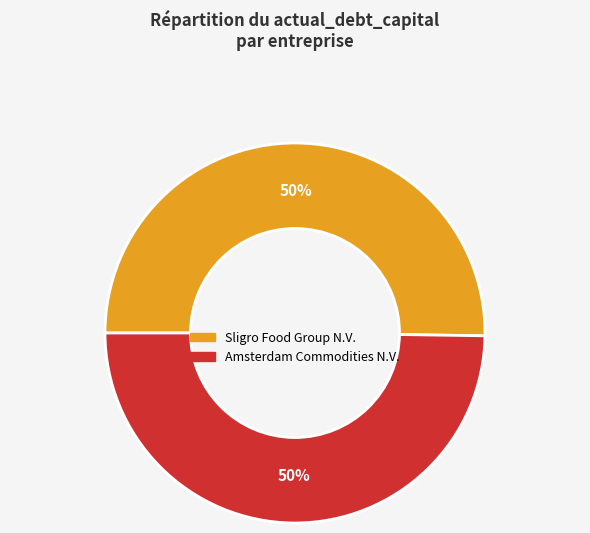

The Amsterdam Commodities N.V. slice represents 50% of the pie. True or false?

True